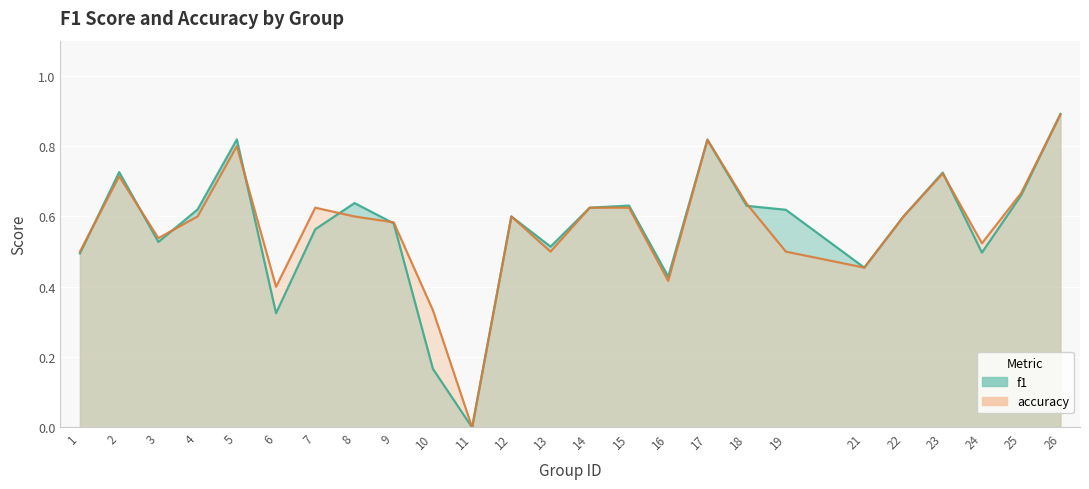

At how many categories does at least one series exceed 0?

24